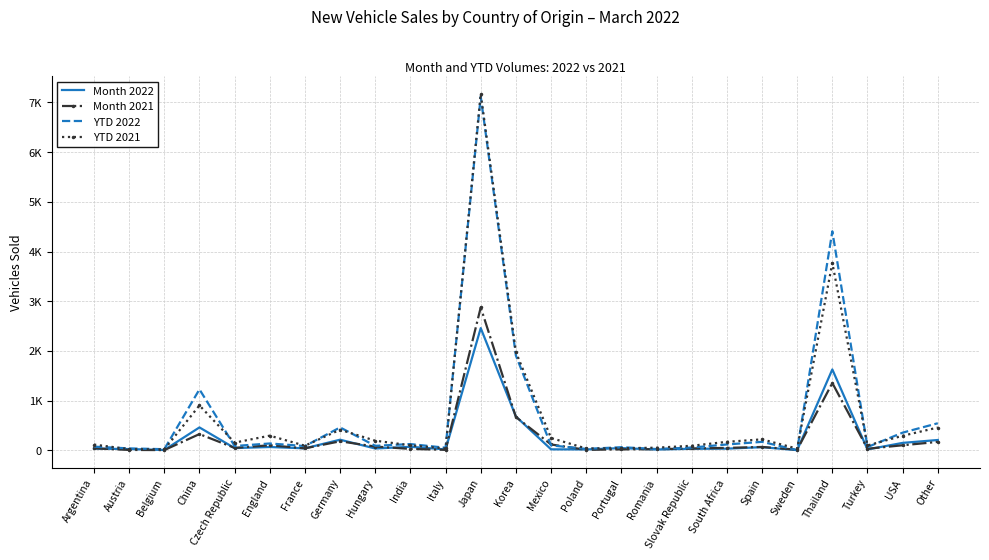

What is the difference between the YTD 2021 values at Hungary and Portugal?

152